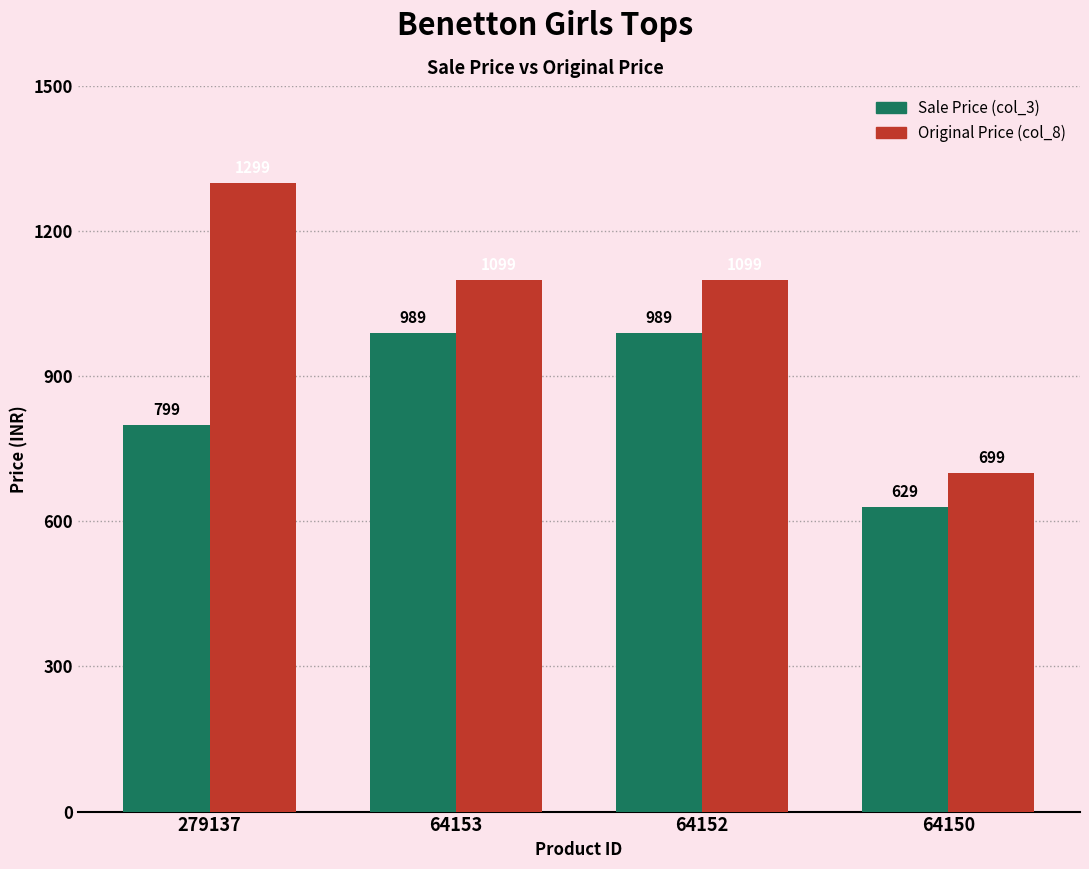

Which category has the lowest value in the Original Price (col_8) series?

64150